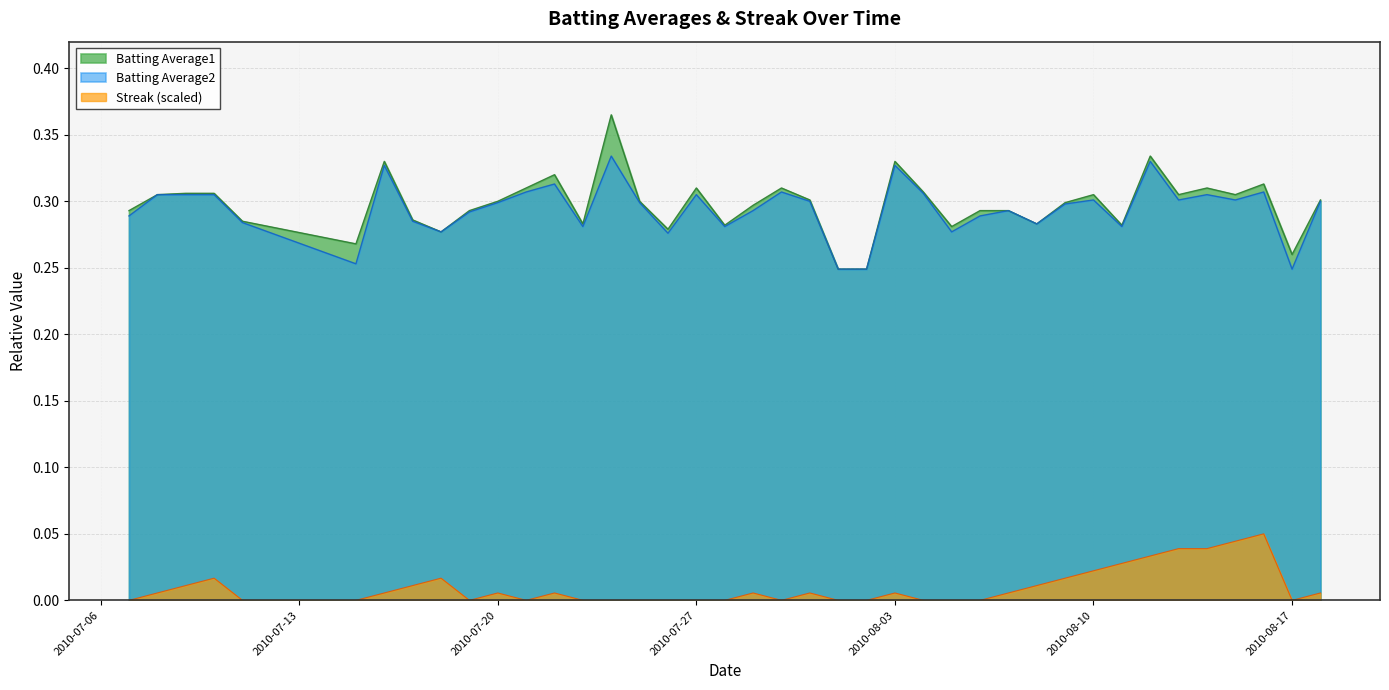

At which category does Streak reach its first local peak?

2010-07-10